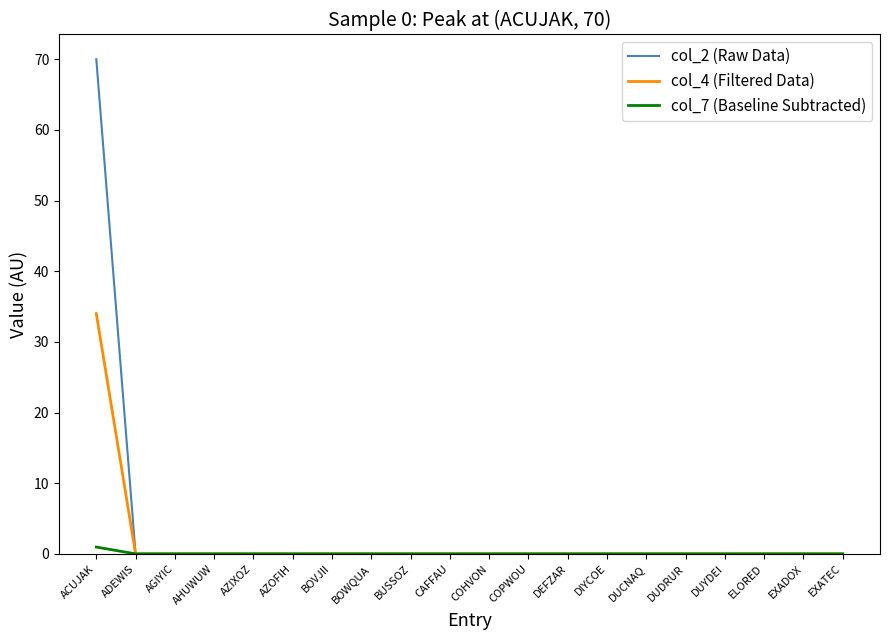

Reading left to right, extract all data points from this chart.

col_2 (Raw Data): ACUJAK=70.0	ADEWIS=0.0	AGIYIC=0.0	AHUWUW=0.0	AZIXOZ=0.0	AZOFIH=0.0	BOVJII=0.0	BOWQUA=0.0	BUSSOZ=0.0	CAFFAU=0.0	COHVON=0.0	COPWOU=0.0	DEFZAR=0.0	DIYCOE=0.0	DUCNAQ=0.0	DUDRUR=0.0	DUYDEI=0.0	ELORED=0.0	EXADOX=0.0	EXATEC=0.0
col_4 (Filtered Data): ACUJAK=34.0	ADEWIS=0.0	AGIYIC=0.0	AHUWUW=0.0	AZIXOZ=0.0	AZOFIH=0.0	BOVJII=0.0	BOWQUA=0.0	BUSSOZ=0.0	CAFFAU=0.0	COHVON=0.0	COPWOU=0.0	DEFZAR=0.0	DIYCOE=0.0	DUCNAQ=0.0	DUDRUR=0.0	DUYDEI=0.0	ELORED=0.0	EXADOX=0.0	EXATEC=0.0
col_7 (Baseline Subtracted): ACUJAK=1.0	ADEWIS=0.0	AGIYIC=0.0	AHUWUW=0.0	AZIXOZ=0.0	AZOFIH=0.0	BOVJII=0.0	BOWQUA=0.0	BUSSOZ=0.0	CAFFAU=0.0	COHVON=0.0	COPWOU=0.0	DEFZAR=0.0	DIYCOE=0.0	DUCNAQ=0.0	DUDRUR=0.0	DUYDEI=0.0	ELORED=0.0	EXADOX=0.0	EXATEC=0.0